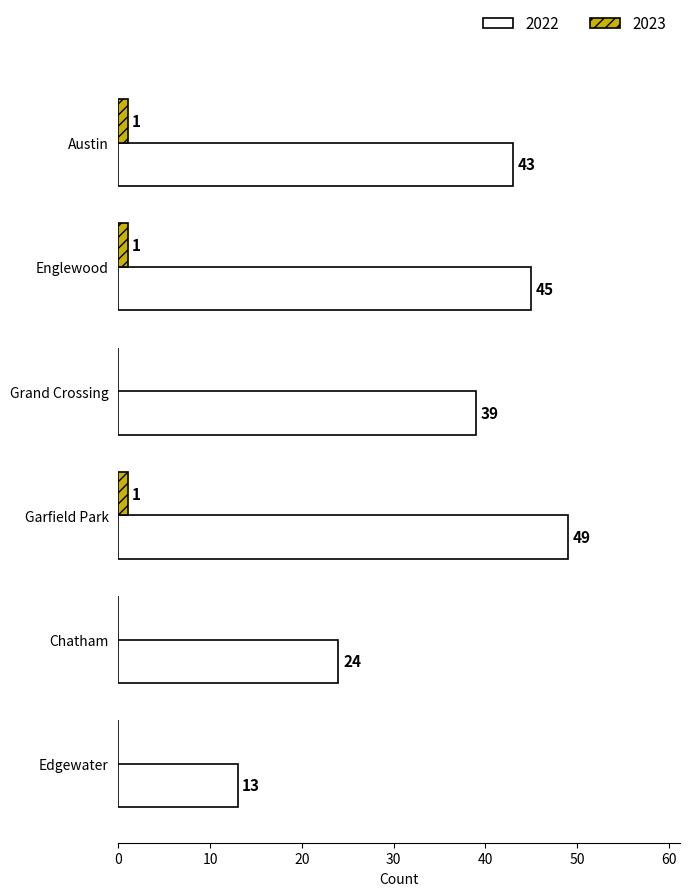

At which label is 2022 closest to 31?

Chatham